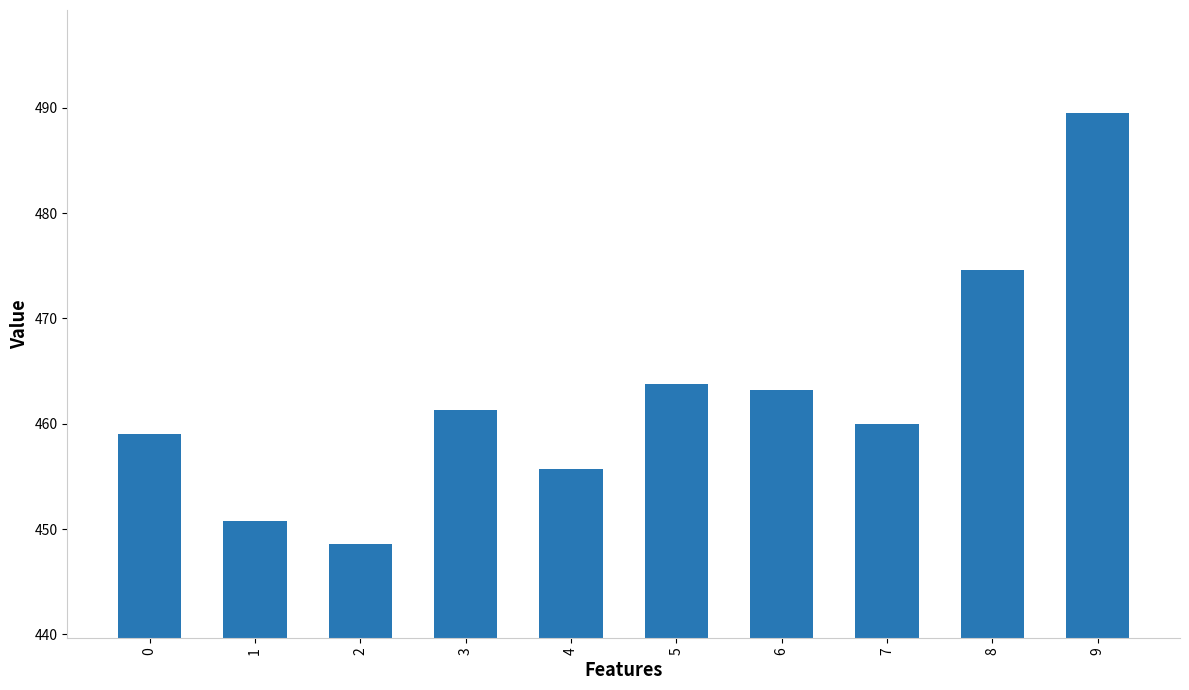

The value at 0 is 459.0. True or false?

True